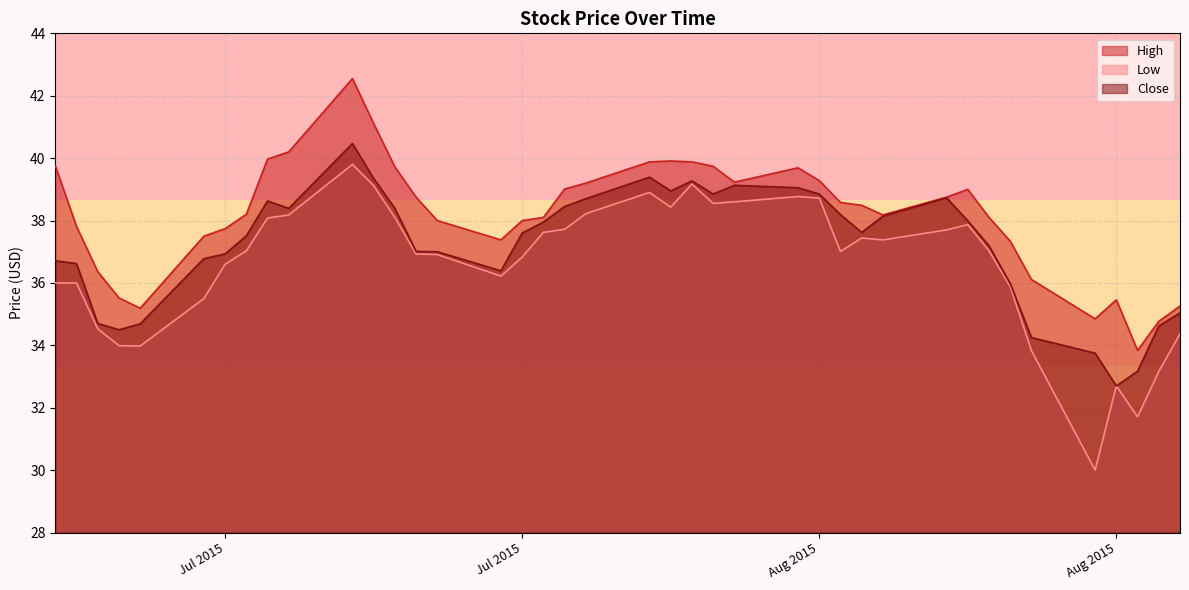

Between 2015-07-24 and 2015-08-28, which is larger?

2015-07-24